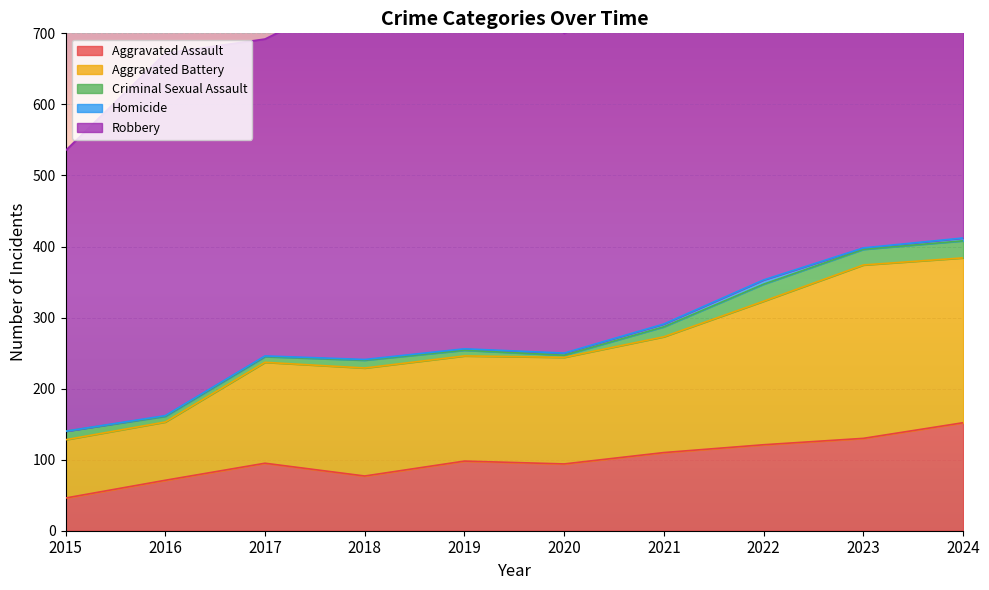

True or false: Robbery and Homicide intersect in this chart.

False